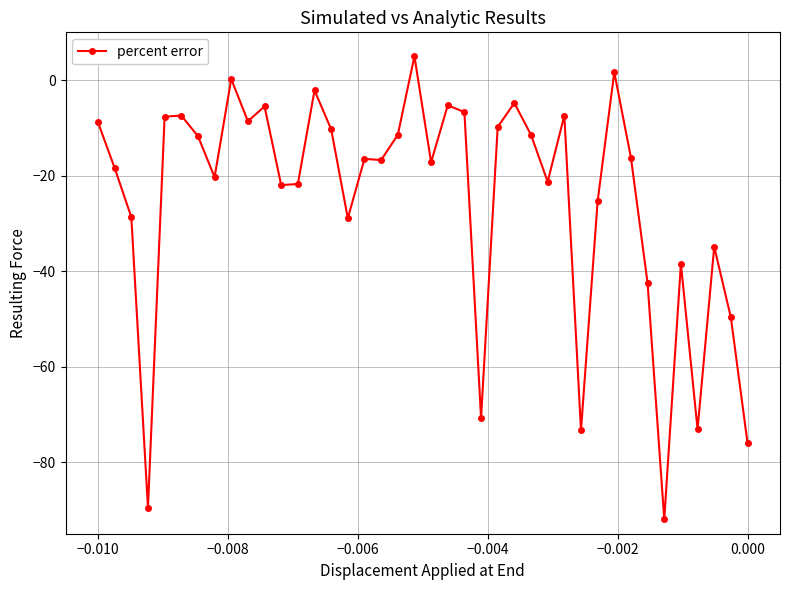

Count the number of data series in this chart.

1